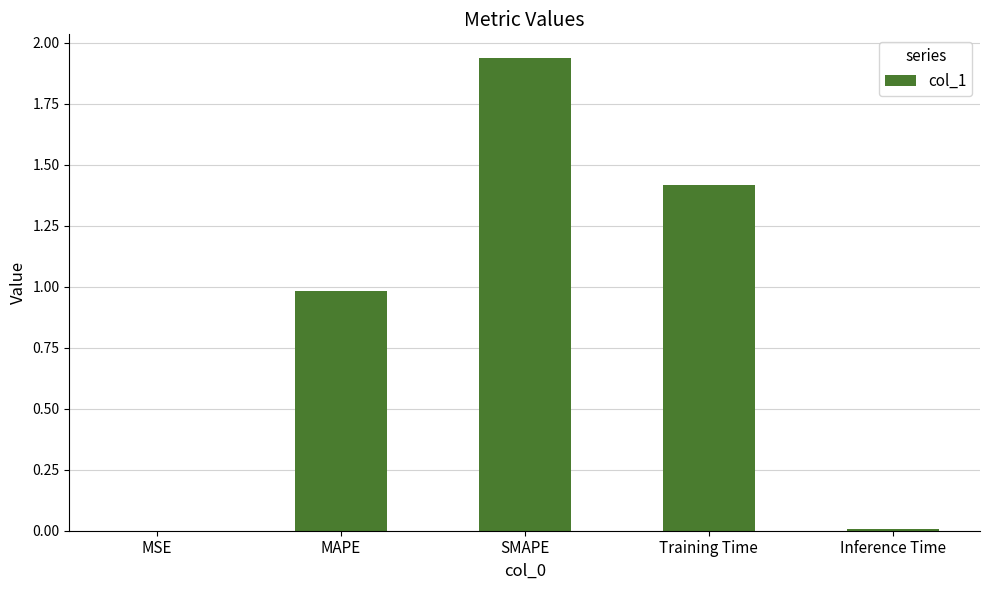

What value does the data have at Training Time?

1.4